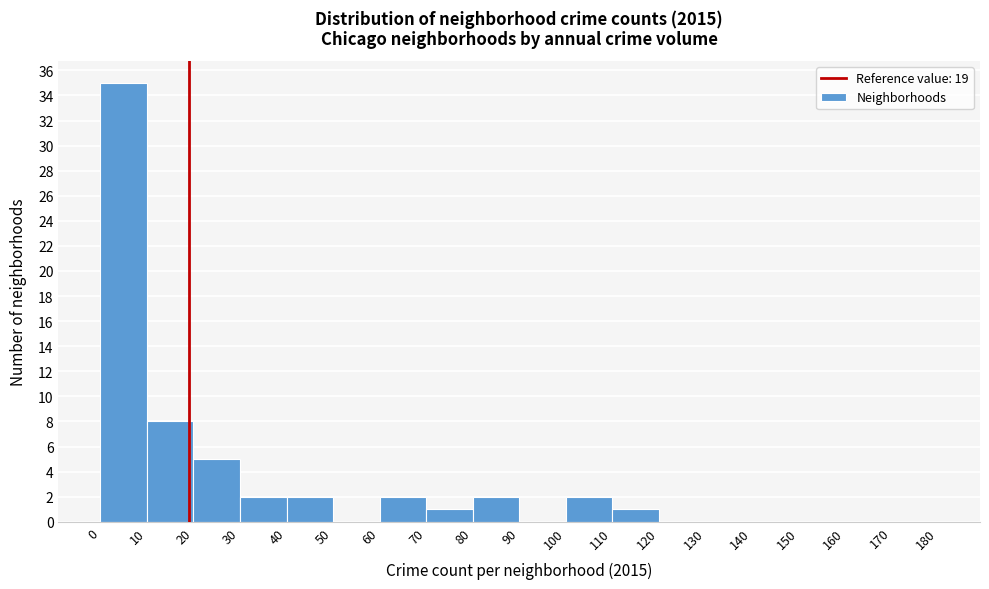

Over which range of the x-axis is the bar tallest?

0 to 10